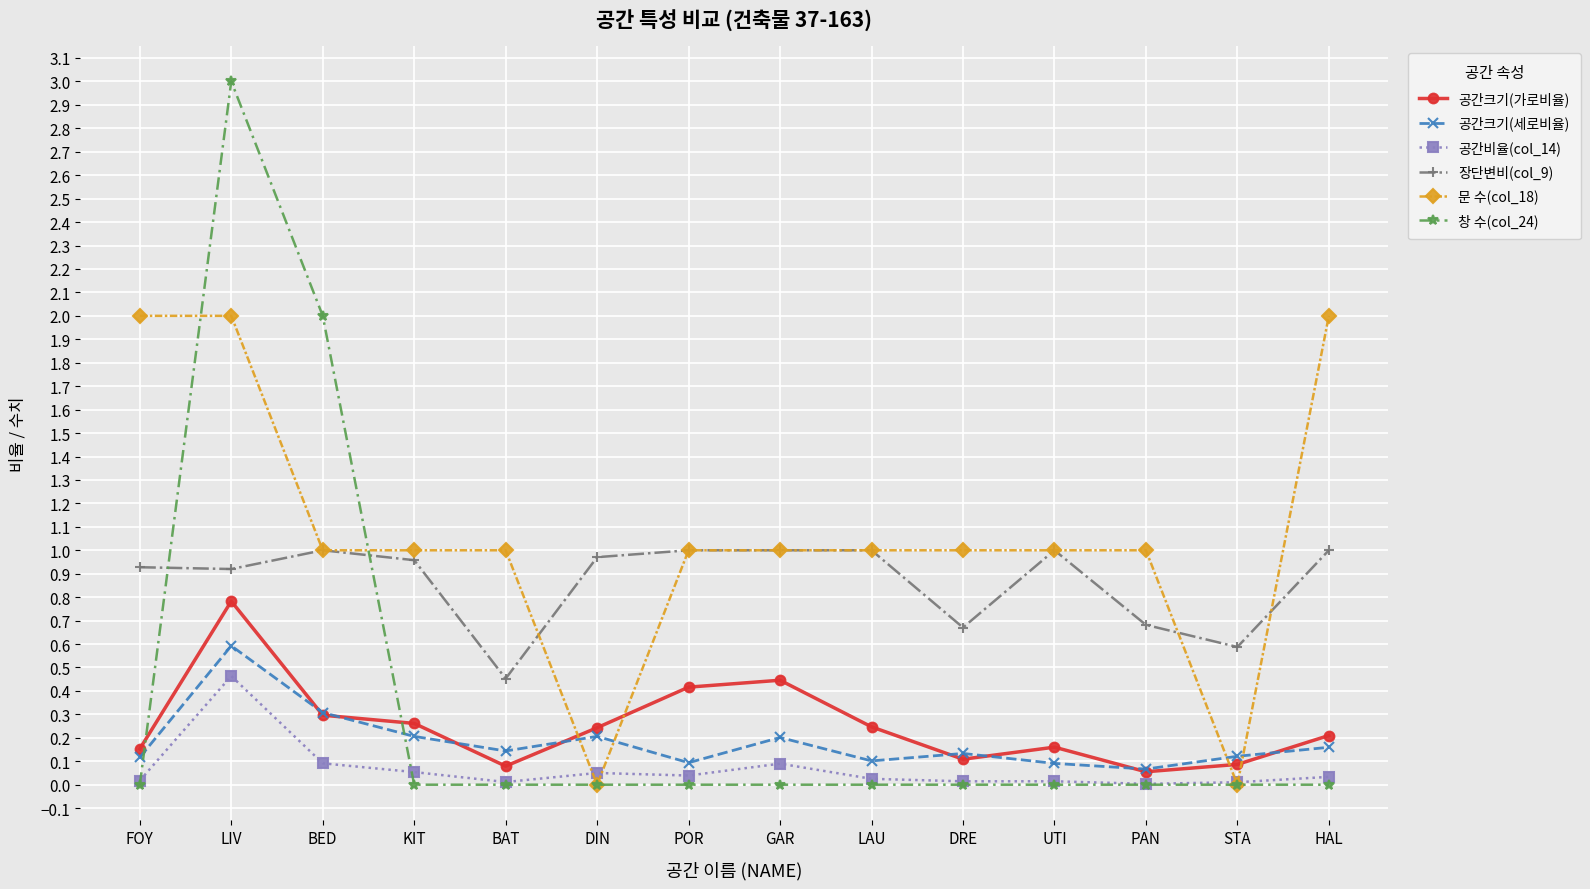

Is the value of 장단변비(col_9) at UTI greater than the value of 공간크기(가로비율) at HAL?

Yes